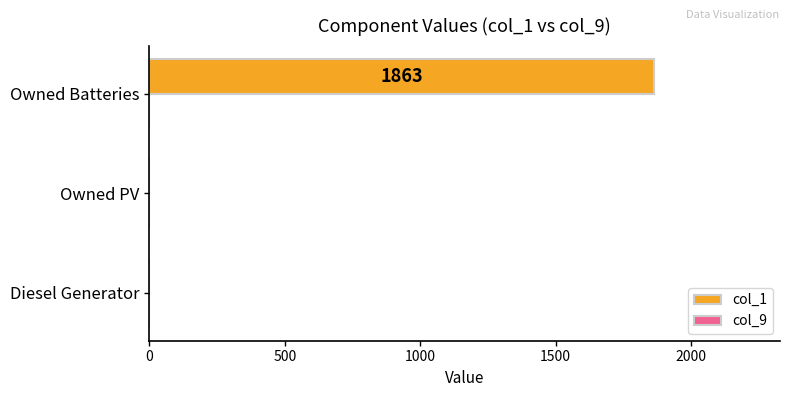

What is the approximate value at Owned Batteries?

1863